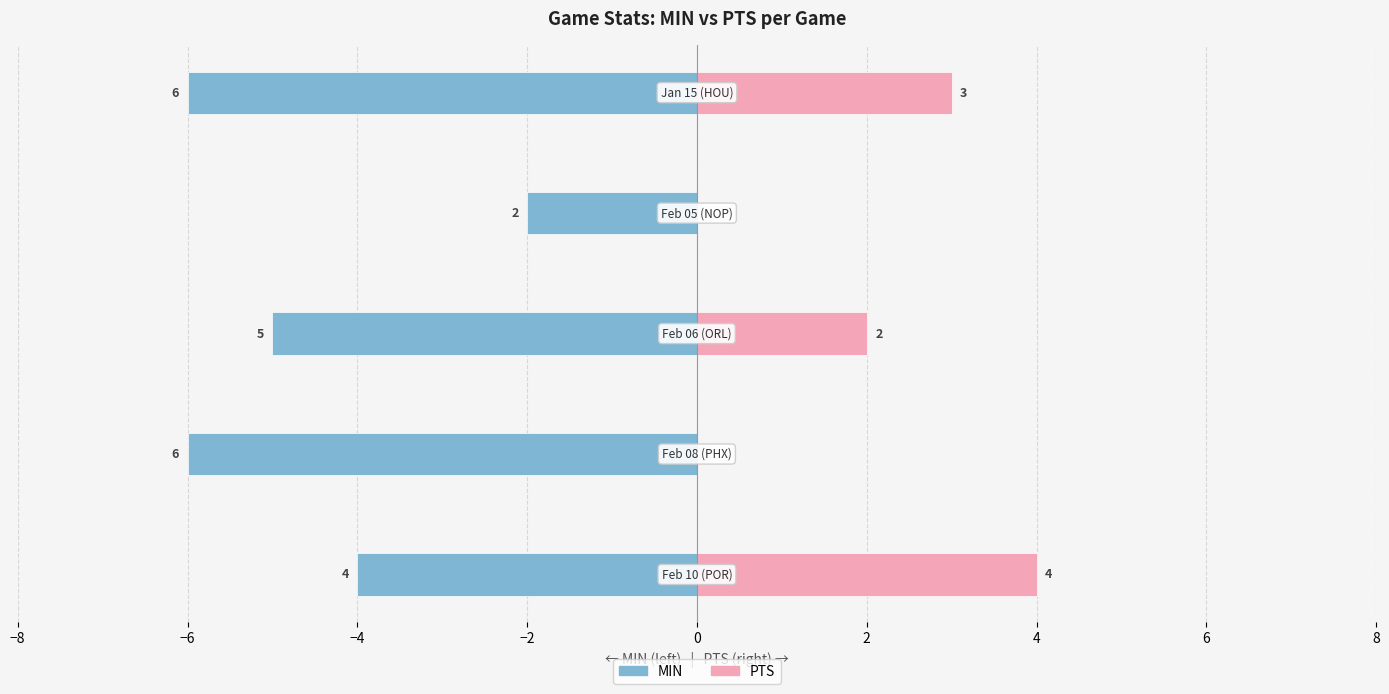

How many values in the PTS series exceed 2?

2